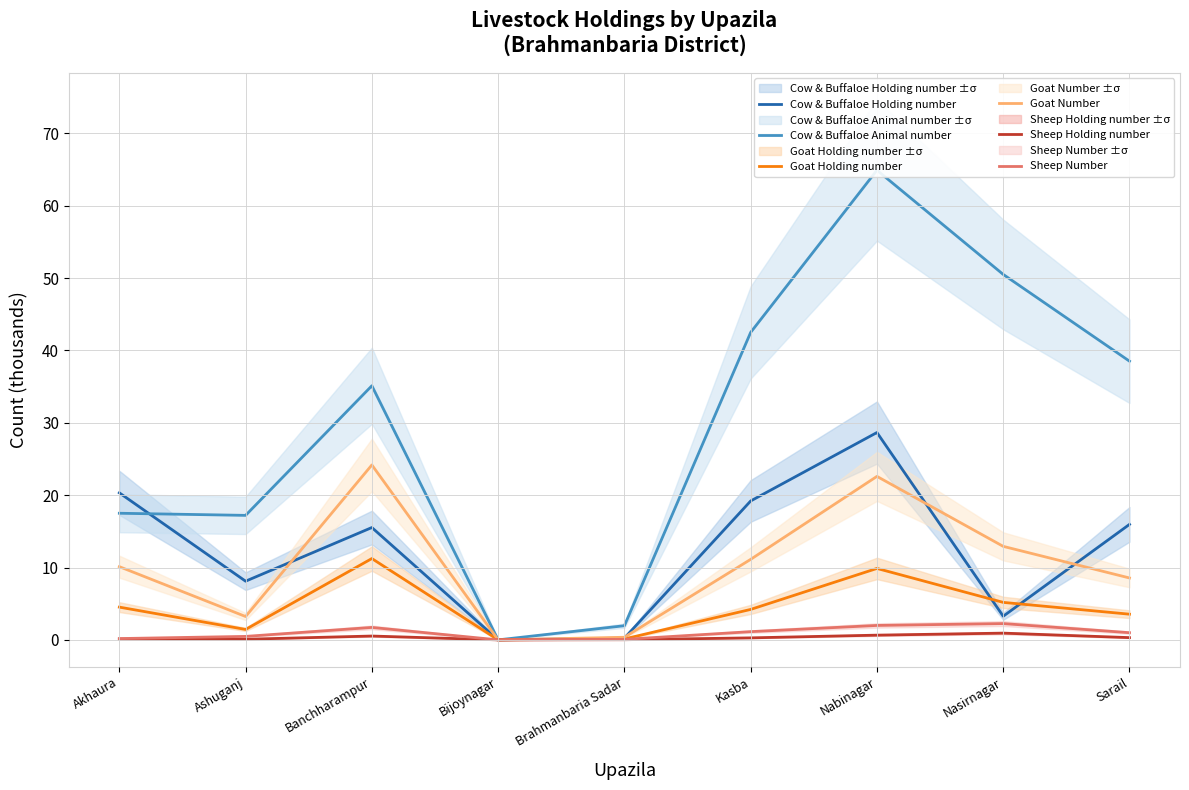

How many data points does each series have?

9